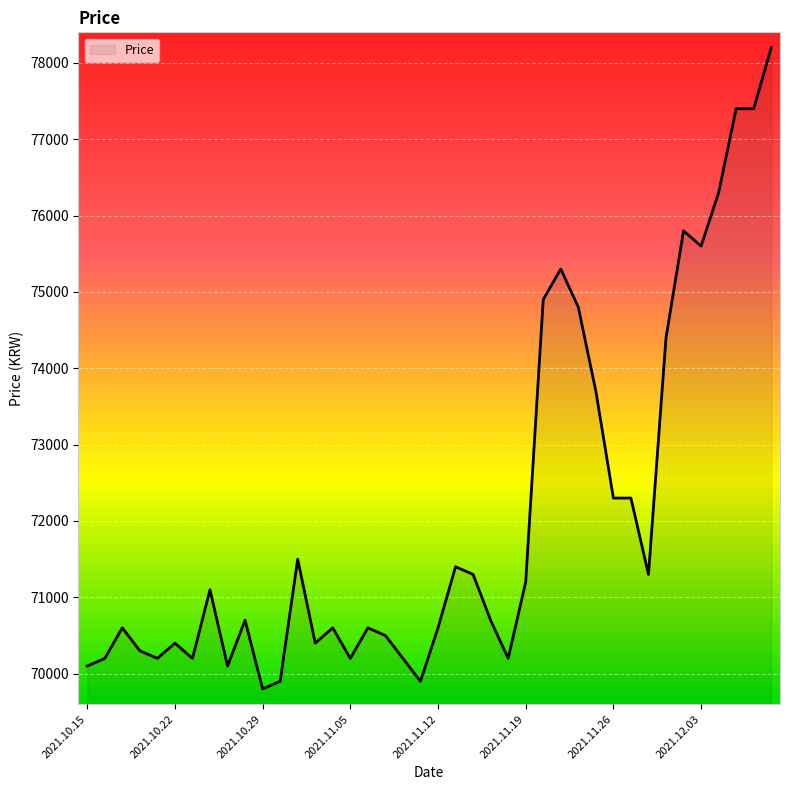

What is the difference between the maximum and minimum values?

8400